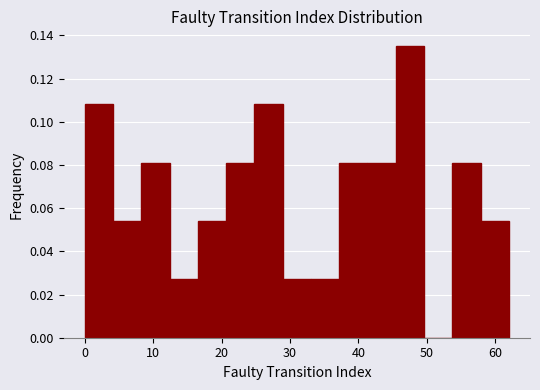

How tall is the bar that spans 37 to 41 on the x-axis? Neither the bar edges nor the heights are printed on the chart, so give them approximately, as read against the axes.

0.082